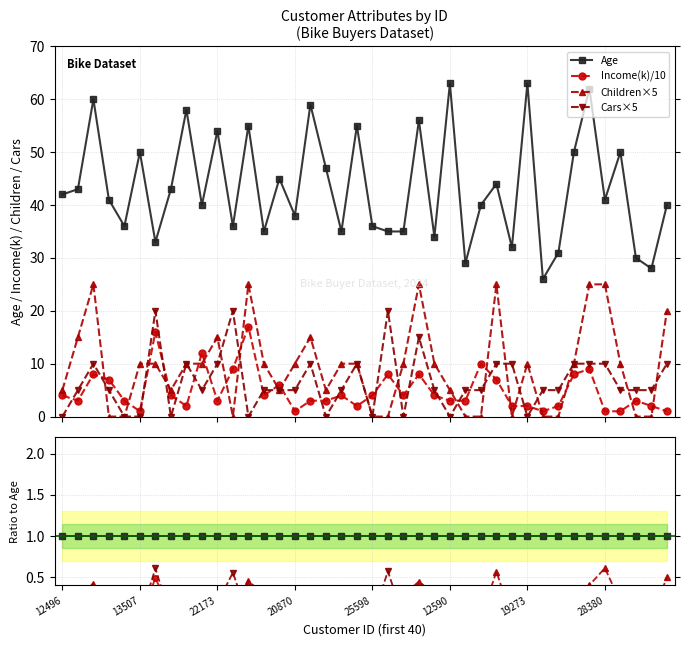

Reading right to left, what are all the values shown in this chart?

Age: 1.0	1.0	1.0	1.0	1.0	1.0	1.0	1.0	1.0	1.0	1.0	1.0	1.0	1.0	1.0	1.0	1.0	1.0	1.0	1.0	1.0	1.0	1.0	1.0	1.0	1.0	1.0	1.0	1.0	1.0	1.0	1.0	1.0	1.0	1.0	1.0	1.0	1.0	1.0	1.0
Income(k)/10: 0.0	0.1	0.1	0.0	0.0	0.1	0.2	0.1	0.0	0.0	0.1	0.2	0.2	0.1	0.0	0.1	0.1	0.1	0.2	0.1	0.0	0.1	0.1	0.1	0.0	0.1	0.1	0.3	0.2	0.1	0.3	0.0	0.1	0.5	0.0	0.1	0.2	0.1	0.1	0.1
Children×5: 0.5	0.0	0.0	0.2	0.6	0.4	0.2	0.0	0.0	0.2	0.0	0.6	0.0	0.0	0.1	0.3	0.4	0.3	0.0	0.0	0.2	0.3	0.1	0.3	0.3	0.1	0.3	0.5	0.0	0.3	0.2	0.2	0.1	0.3	0.2	0.0	0.0	0.4	0.3	0.1
Cars×5: 0.2	0.2	0.2	0.1	0.2	0.2	0.2	0.2	0.2	0.0	0.3	0.2	0.1	0.2	0.0	0.1	0.3	0.0	0.6	0.0	0.2	0.1	0.0	0.2	0.1	0.1	0.1	0.0	0.6	0.2	0.1	0.2	0.0	0.6	0.0	0.0	0.1	0.2	0.1	0.0